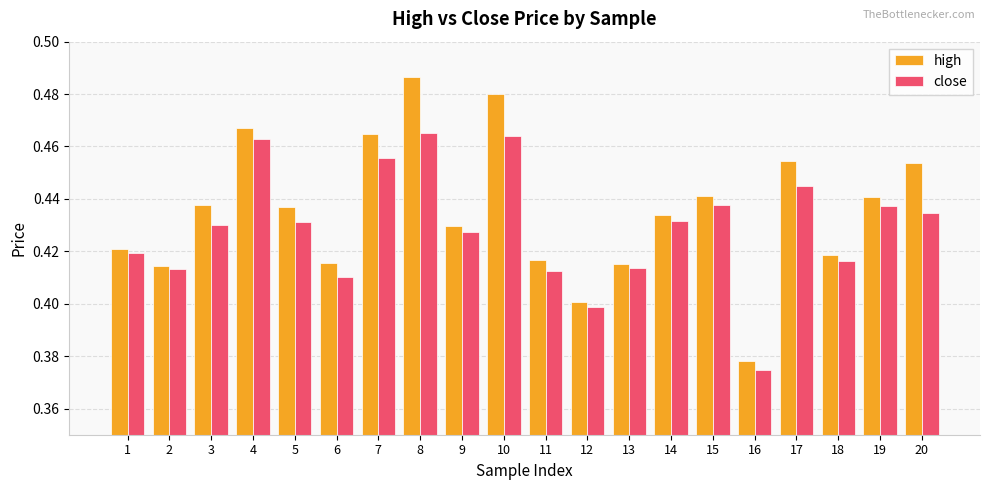

Rank the series by their maximum value, from highest to lowest.

high, close